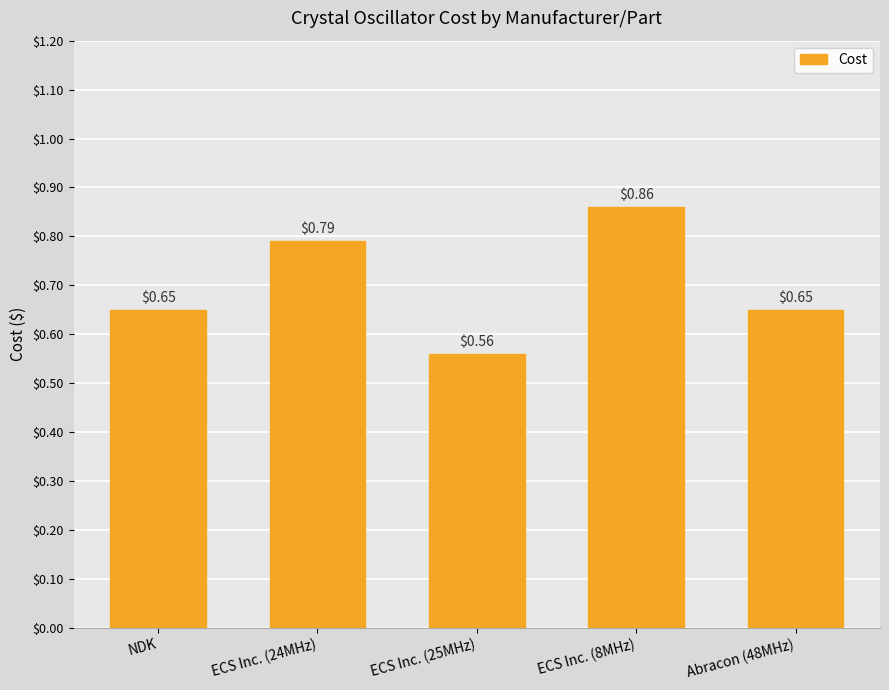

Between ECS Inc. (25MHz) and Abracon (48MHz), which is larger?

Abracon (48MHz)